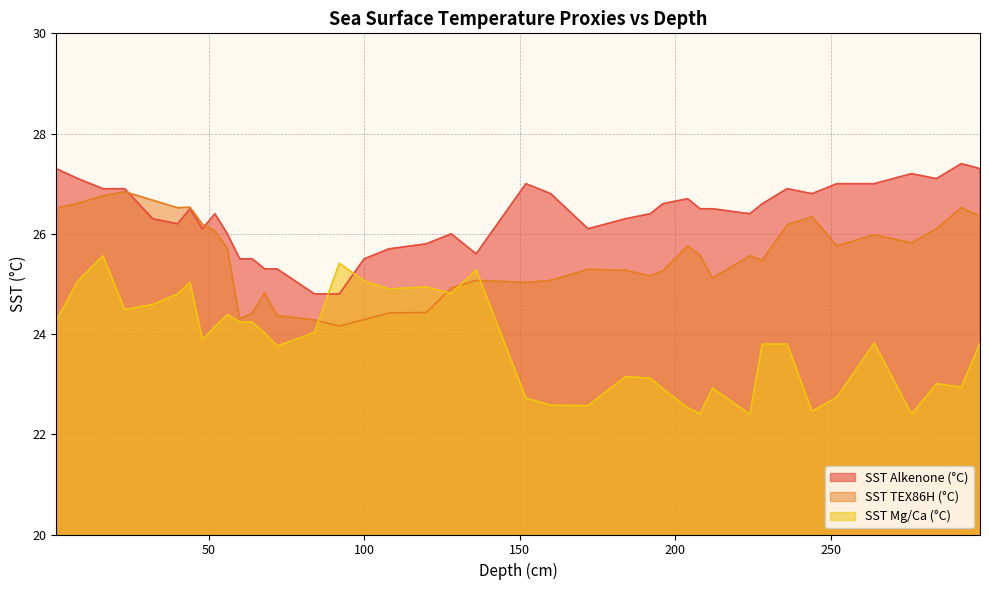

Is it true that SST Mg/Ca (°C) equals 39.4 at 32?

False